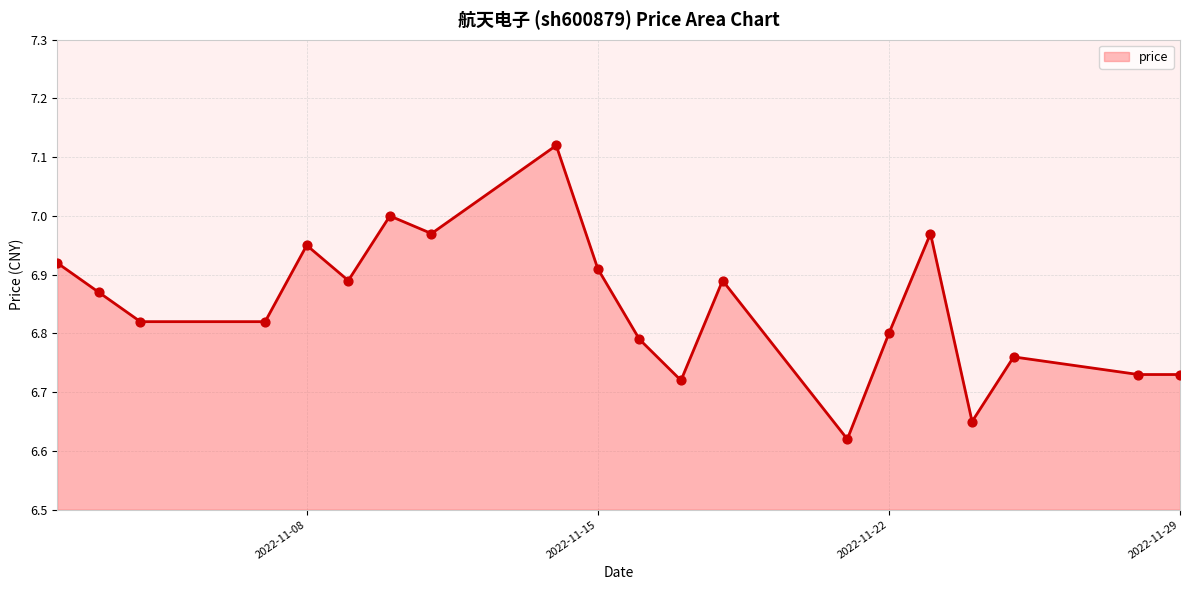

How many lines are shown in the chart?

1